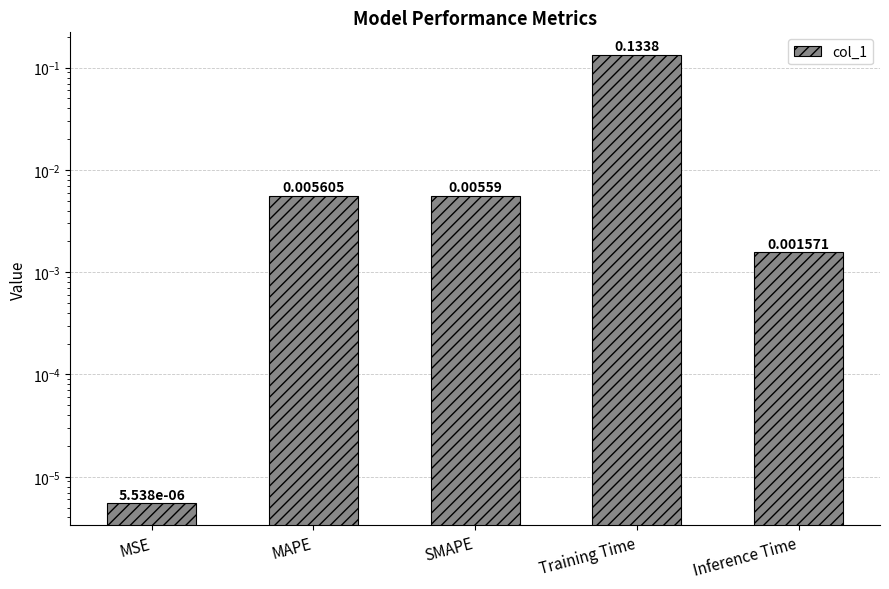

Are the bars horizontal?

No